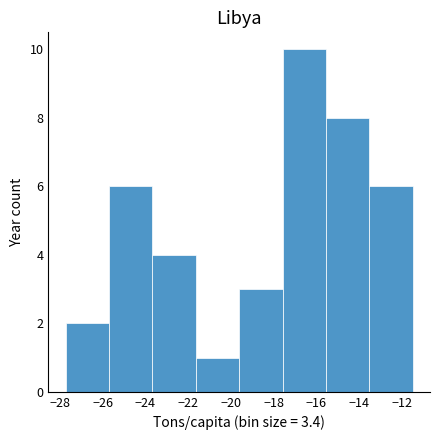

How tall is the bar that spans -27.8 to -25.8 on the x-axis? Neither the bar edges nor the heights are printed on the chart, so give them approximately, as read against the axes.

2